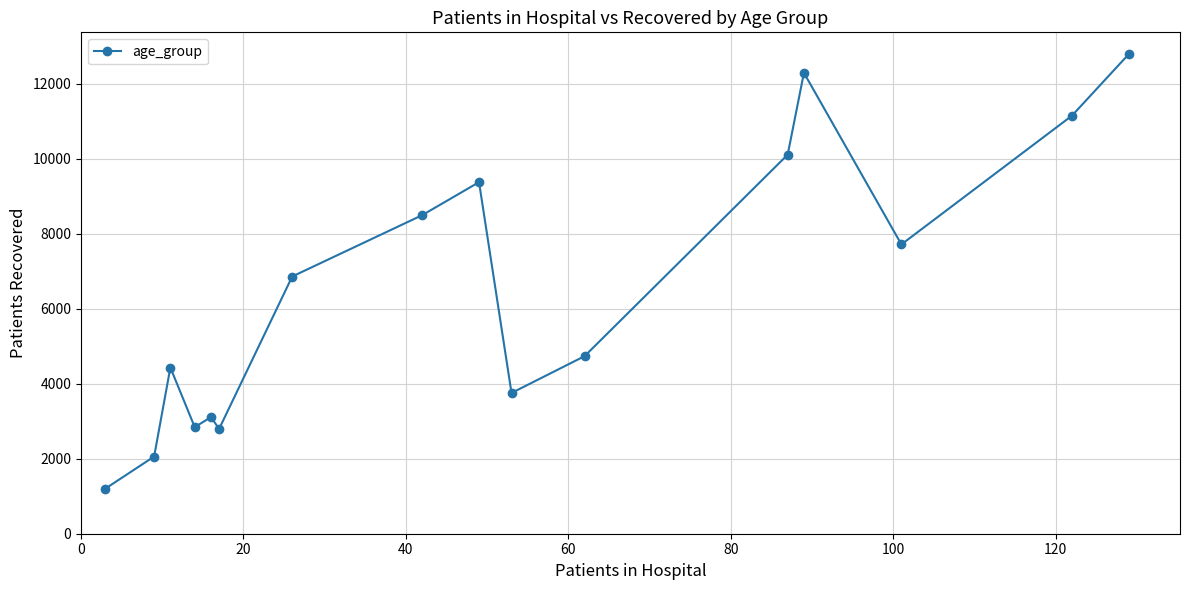

What is the greatest value displayed?

12791